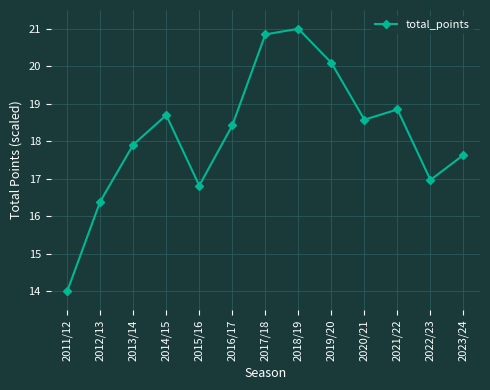

What is the greatest value displayed?

21.0